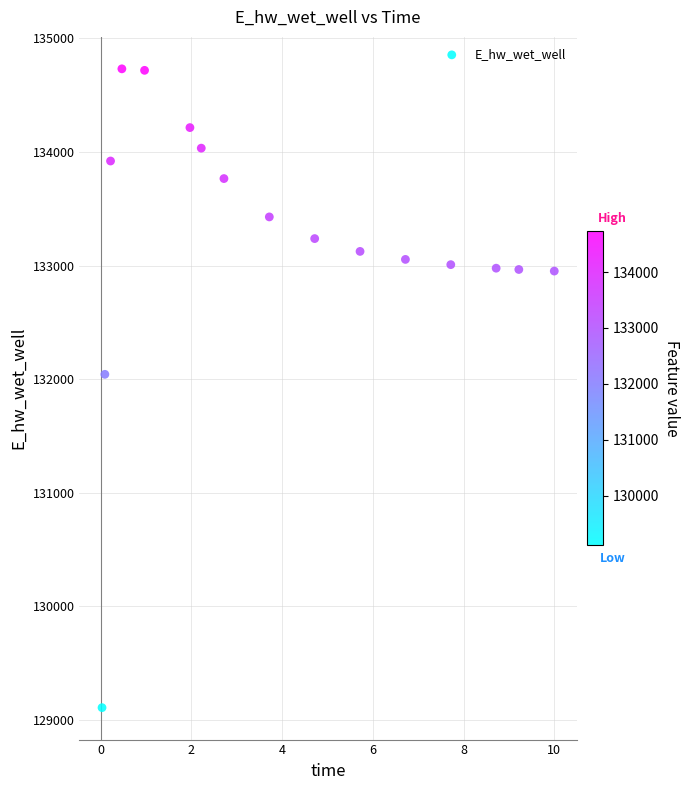

What Y value in the scatter plot is closest to 131920?

132043.4